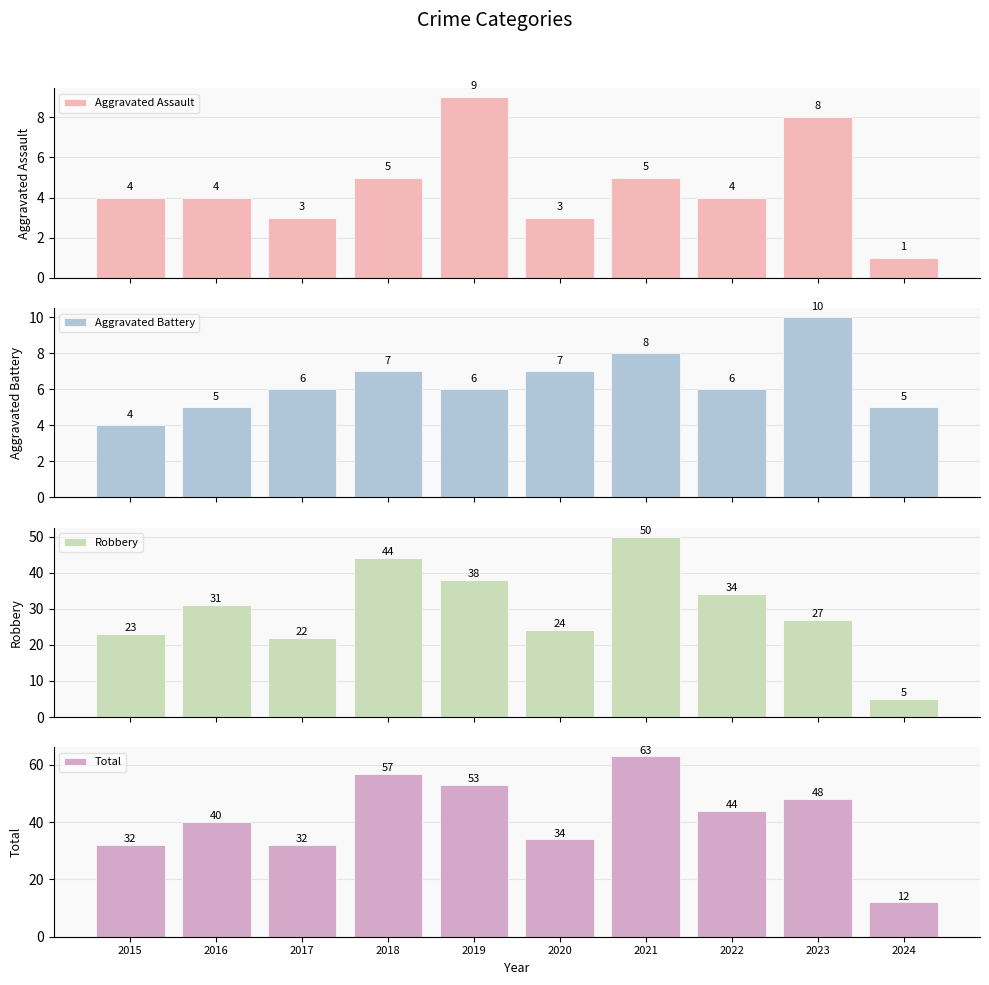

What is the value of the Robbery bar at the 6th from the left?

24